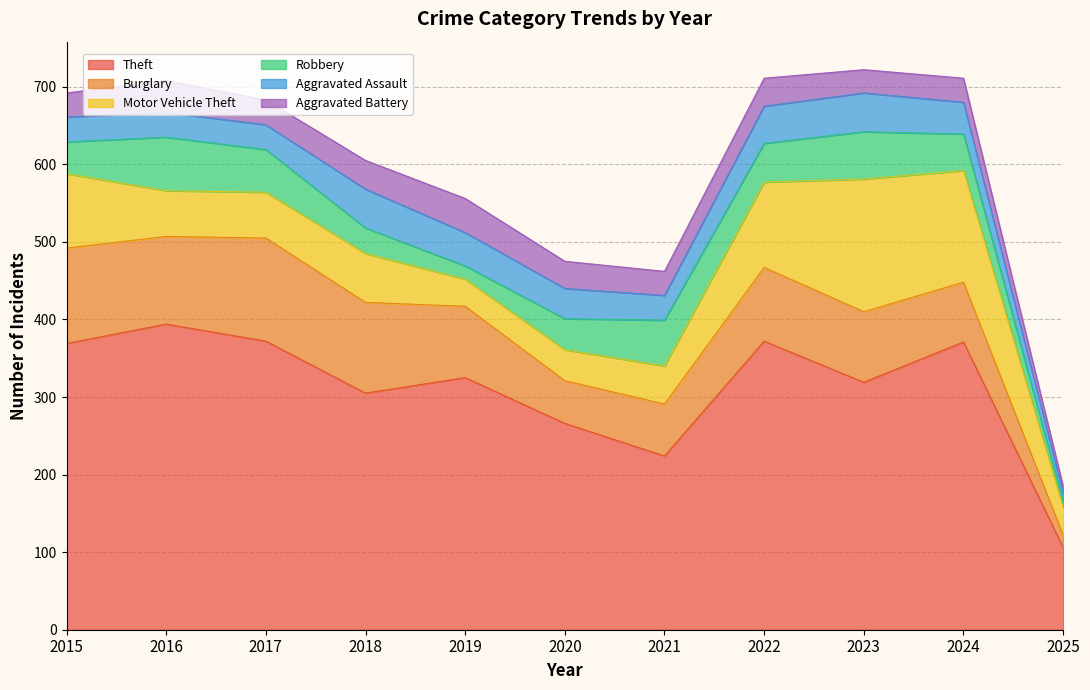

Reading left to right, what are all the values shown in this chart?

Theft: 2015=369	2016=394	2017=372	2018=305	2019=325	2020=266	2021=224	2022=372	2023=319	2024=371	2025=106
Burglary: 2015=123	2016=113	2017=133	2018=117	2019=92	2020=55	2021=67	2022=95	2023=91	2024=77	2025=16
Motor Vehicle Theft: 2015=96	2016=59	2017=59	2018=63	2019=35	2020=40	2021=49	2022=110	2023=171	2024=144	2025=36
Robbery: 2015=41	2016=69	2017=55	2018=33	2019=17	2020=40	2021=59	2022=50	2023=61	2024=47	2025=7
Aggravated Assault: 2015=32	2016=32	2017=32	2018=50	2019=43	2020=39	2021=32	2022=48	2023=50	2024=41	2025=11
Aggravated Battery: 2015=31	2016=41	2017=32	2018=37	2019=44	2020=35	2021=31	2022=36	2023=30	2024=31	2025=9